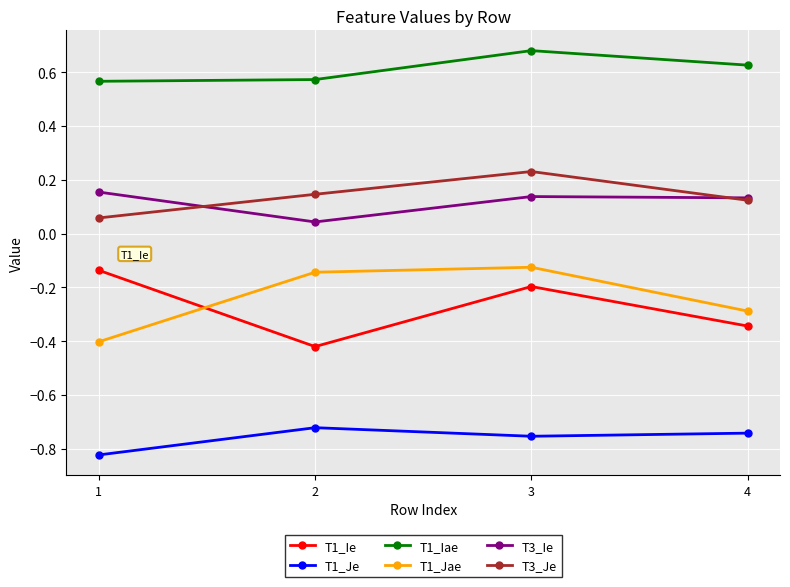

At which category does the chart reach its peak across all series?

3